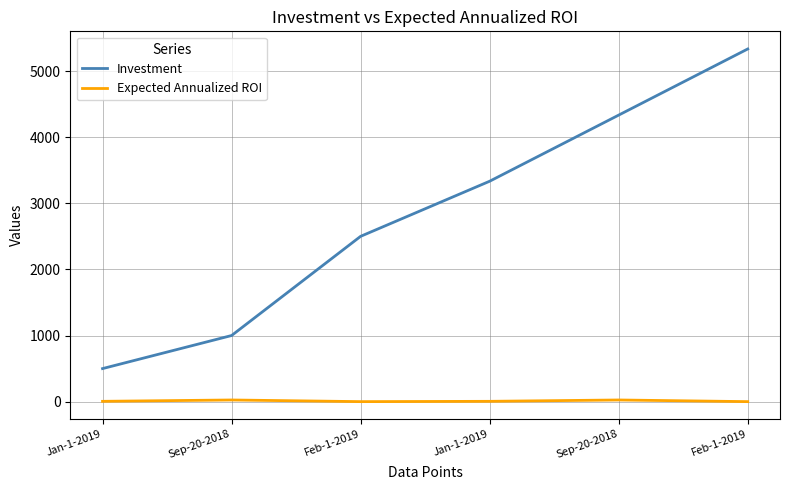

Reading right to left, transcribe all the data shown in this chart.

Investment: Feb-1-2019=5333.3	Sep-20-2018=4333.3	Jan-1-2019=3333.3	Feb-1-2019=2500.0	Sep-20-2018=1000.0	Jan-1-2019=500.0
Expected Annualized ROI: Feb-1-2019=0.4	Sep-20-2018=25.4	Jan-1-2019=5.0	Feb-1-2019=0.4	Sep-20-2018=25.4	Jan-1-2019=5.0